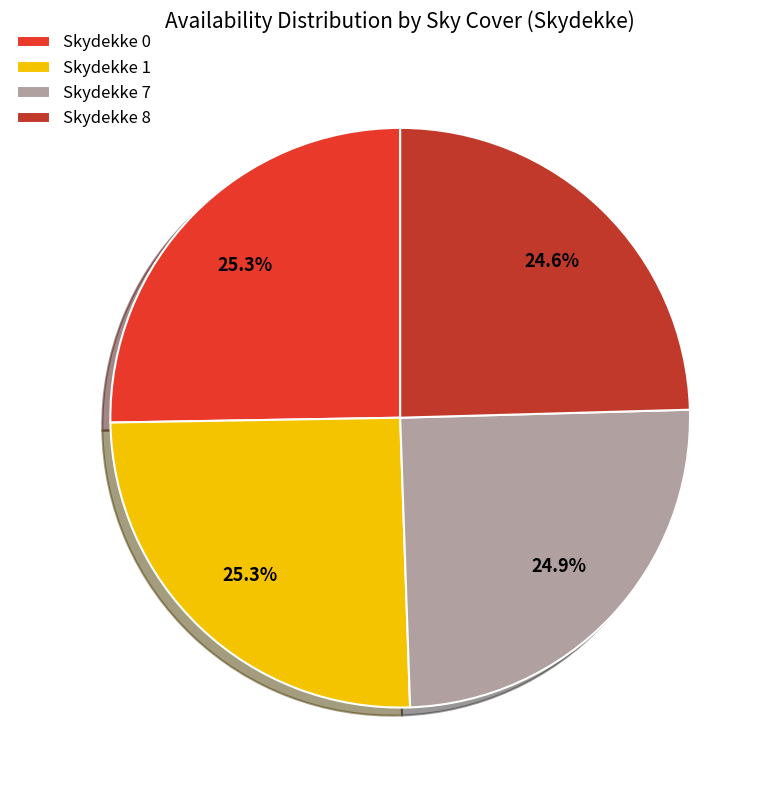

How many segments does this pie chart have?

4